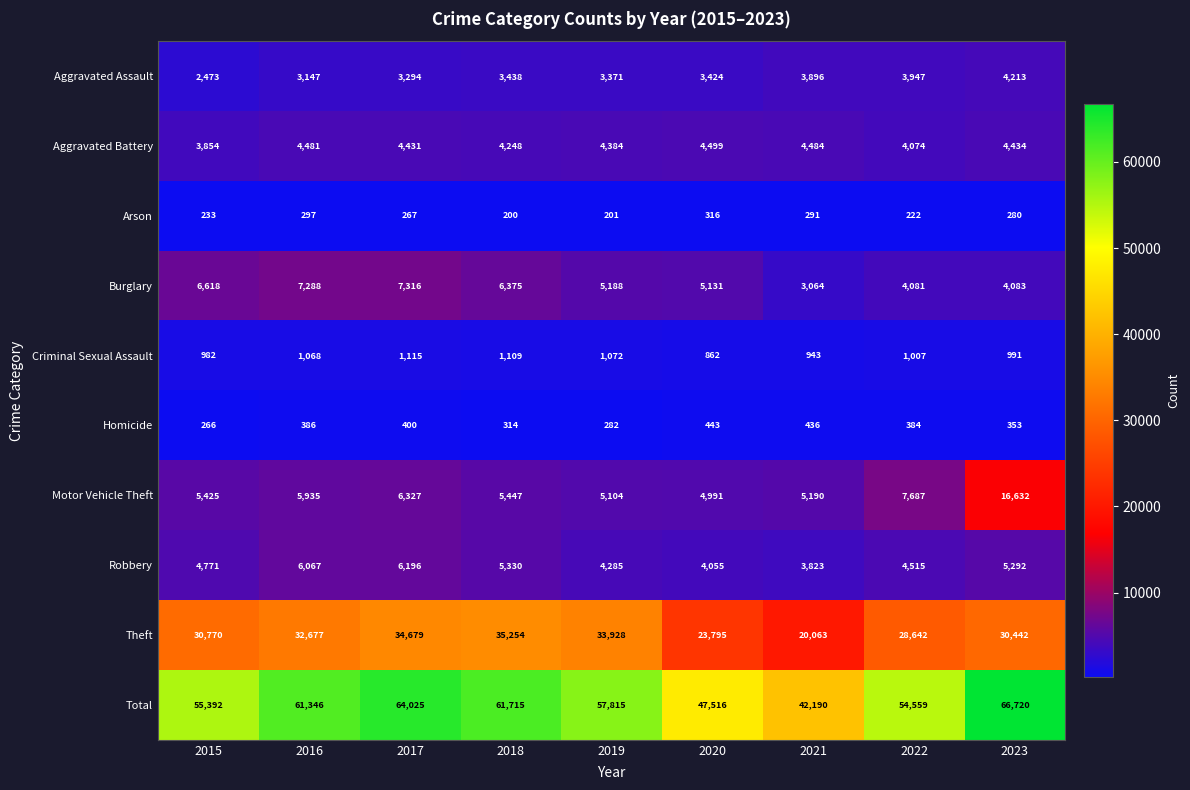

Where is Motor Vehicle Theft nearest to the value 10811?

2022